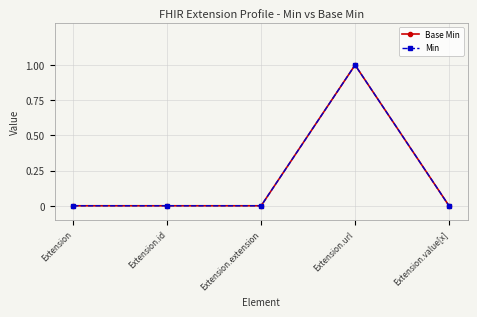

Rank the series by their maximum value, from highest to lowest.

Base Min, Min